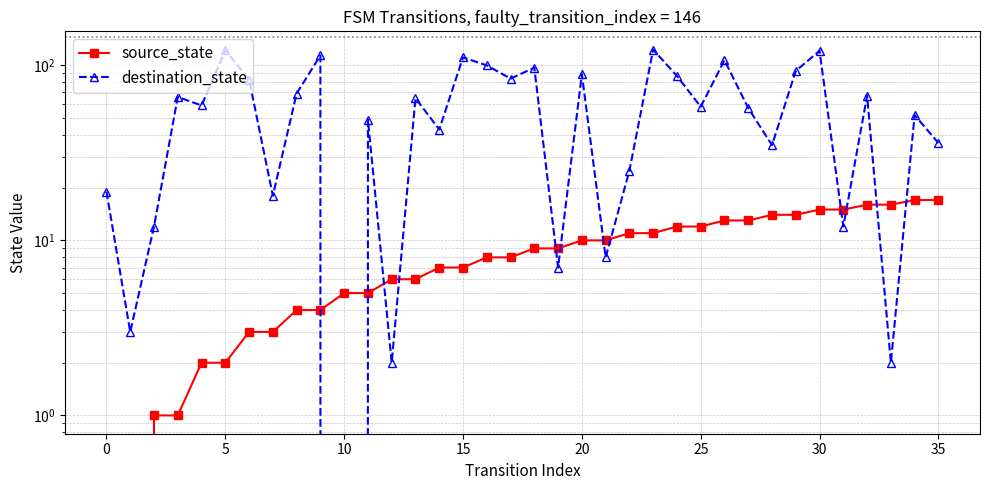

Reading left to right, transcribe all the data shown in this chart.

source_state: 0	0	1	1	2	2	3	3	4	4	5	5	6	6	7	7	8	8	9	9	10	10	11	11	12	12	13	13	14	14	15	15	16	16	17	17
destination_state: 19	3	12	66	59	122	83	18	69	114	0	49	2	65	43	111	100	84	97	7	89	8	25	123	87	58	107	57	35	93	121	12	67	2	52	36